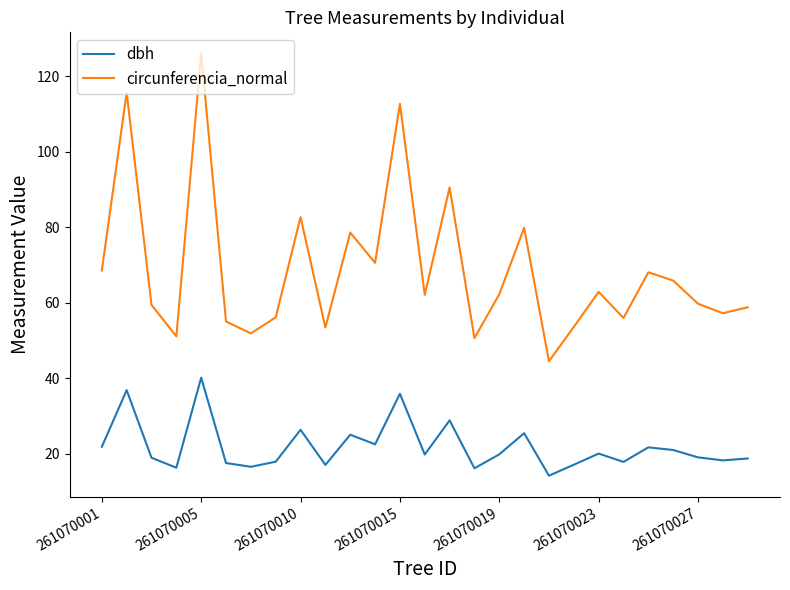

What is the maximum value for dbh?

40.1